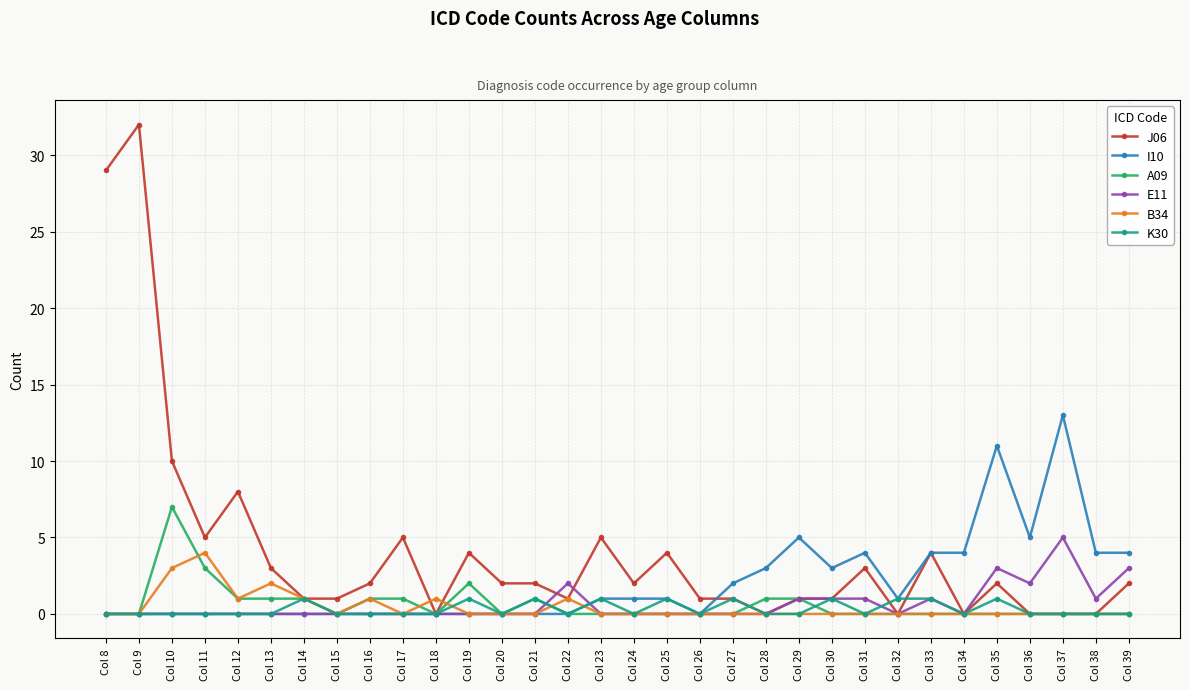

What is the difference between the highest and lowest values at Col 8?

29